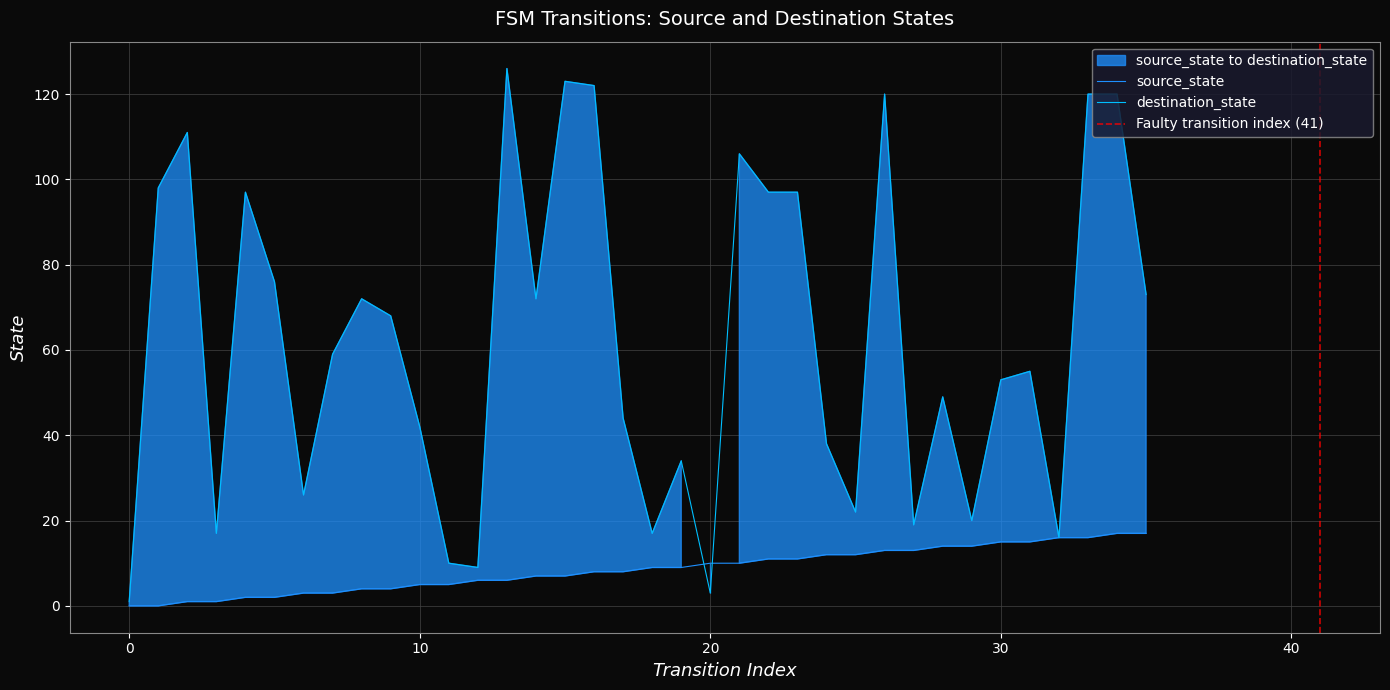

What is the value of the destination_state point at the 13th from the left?

9